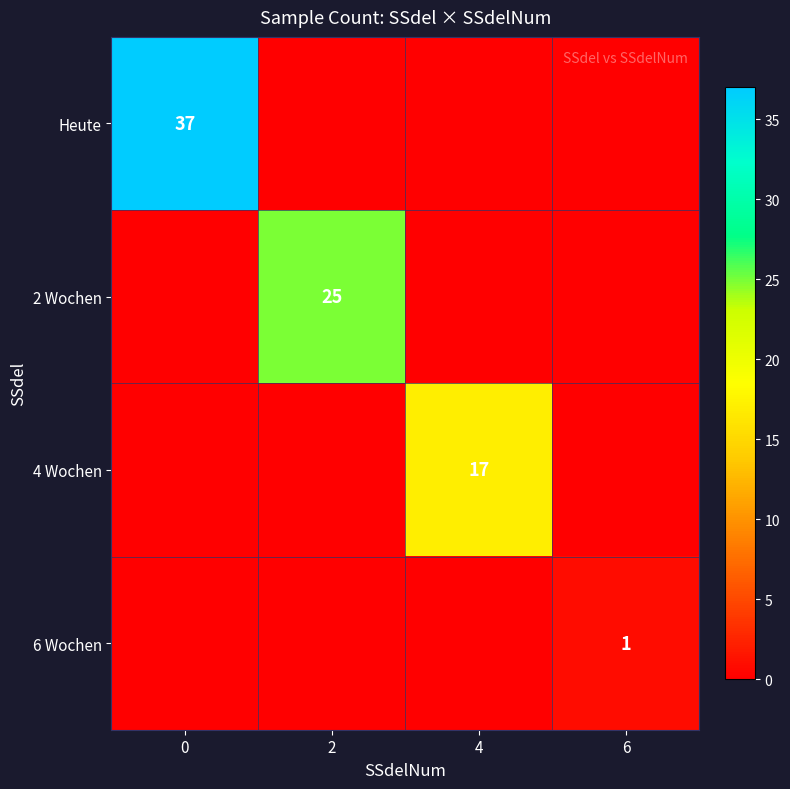

The 4 Wochen series shows 17 at 4. True or false?

True